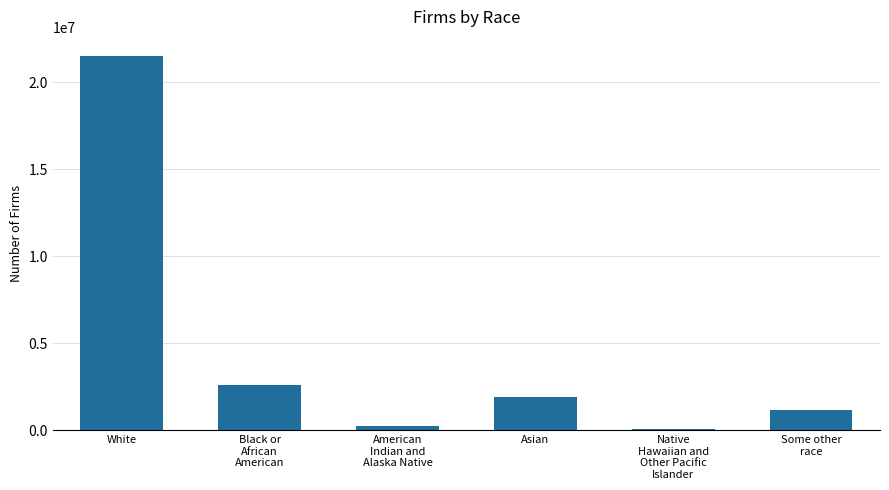

At which label does the data first exceed 1917902?

White